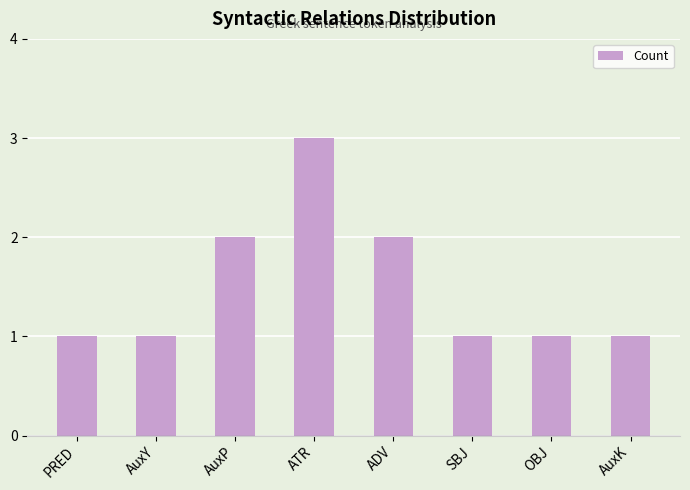

What position from the left is SBJ?

6